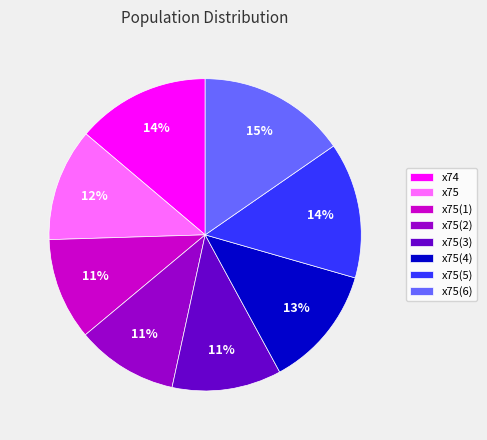

Which slice is the largest?

x75(6)